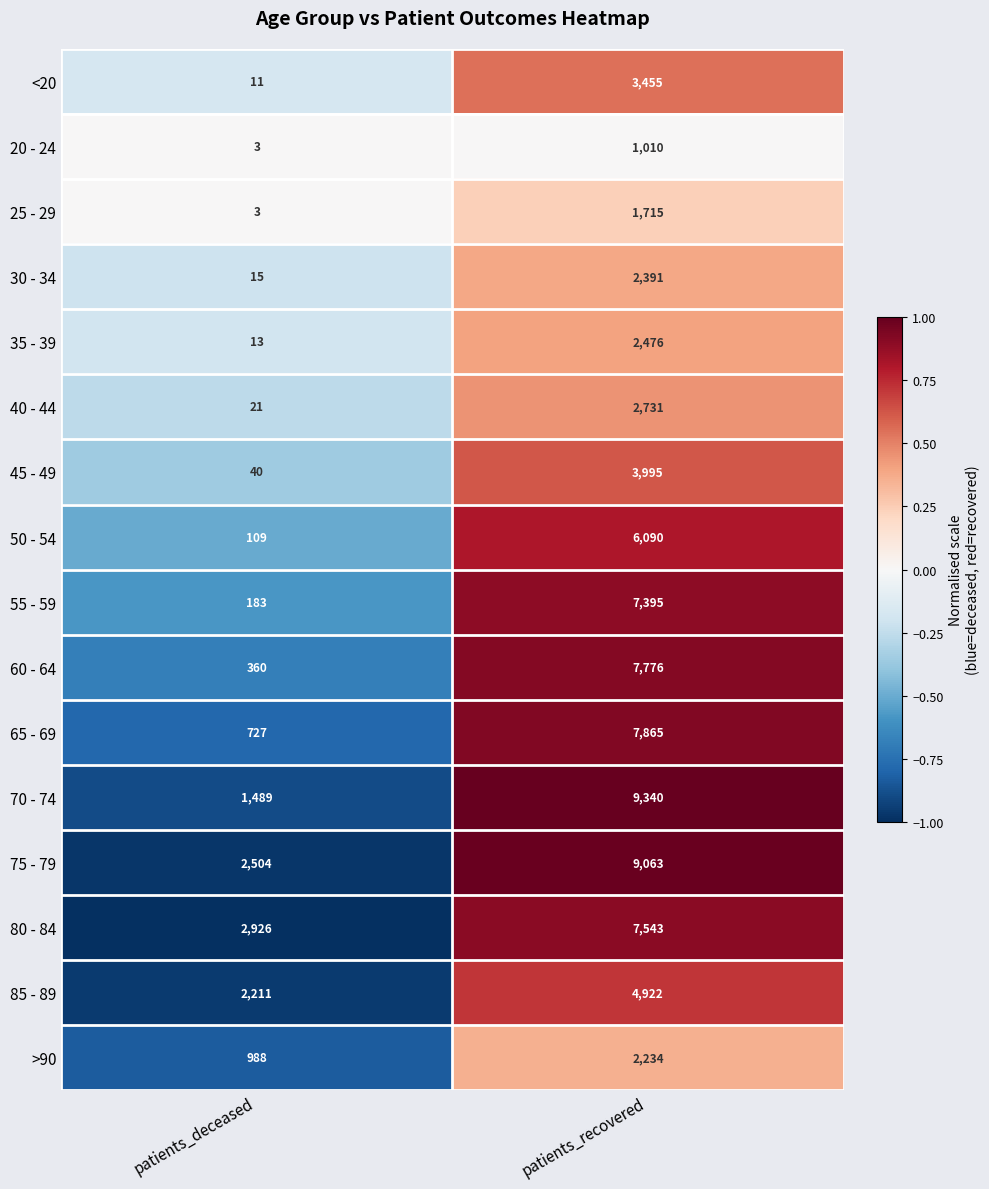

Count the number of data series in this chart.

16